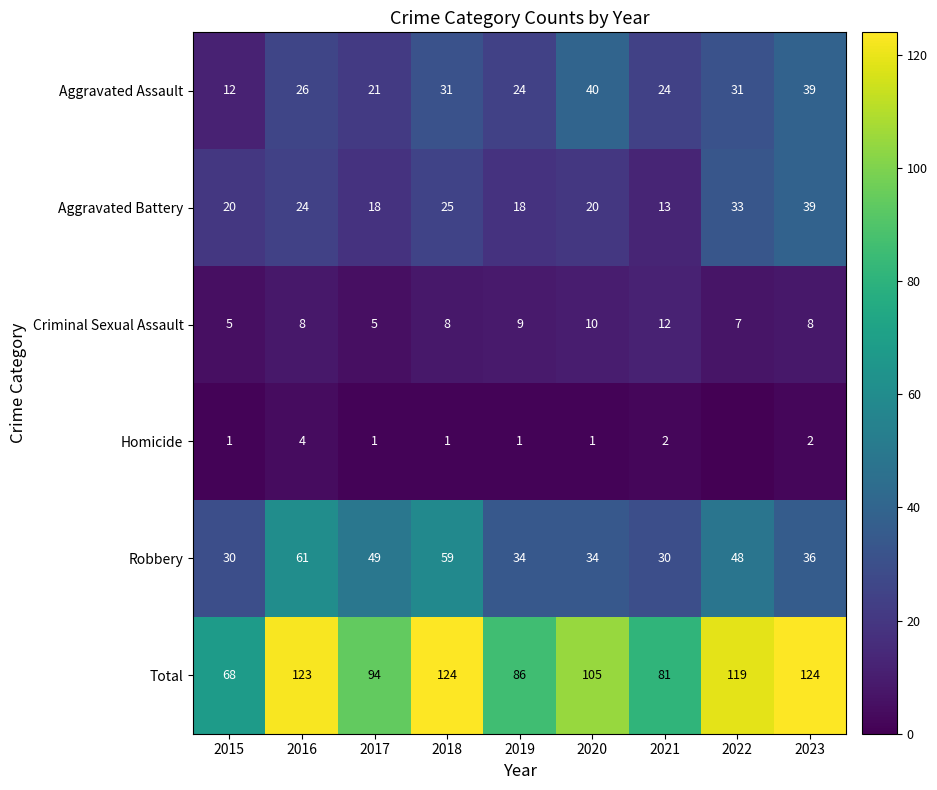

Count the number of categories in the chart.

9